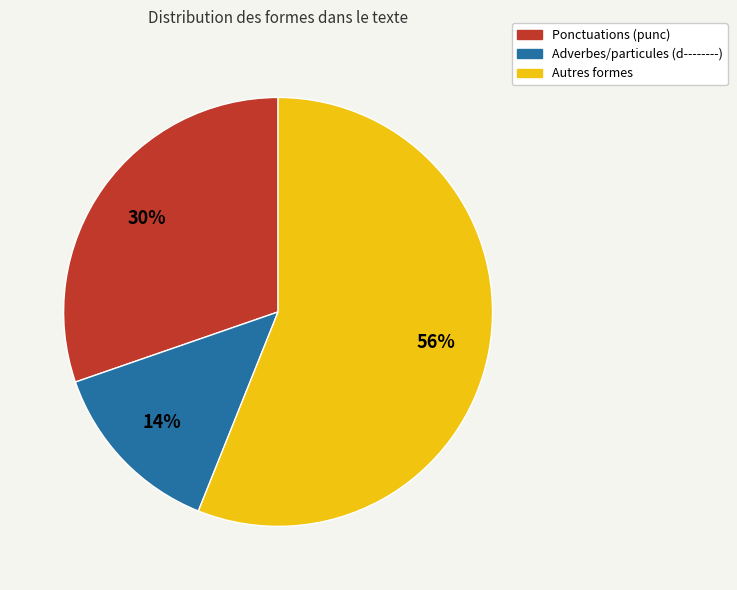

Does any single category account for the majority?

Yes